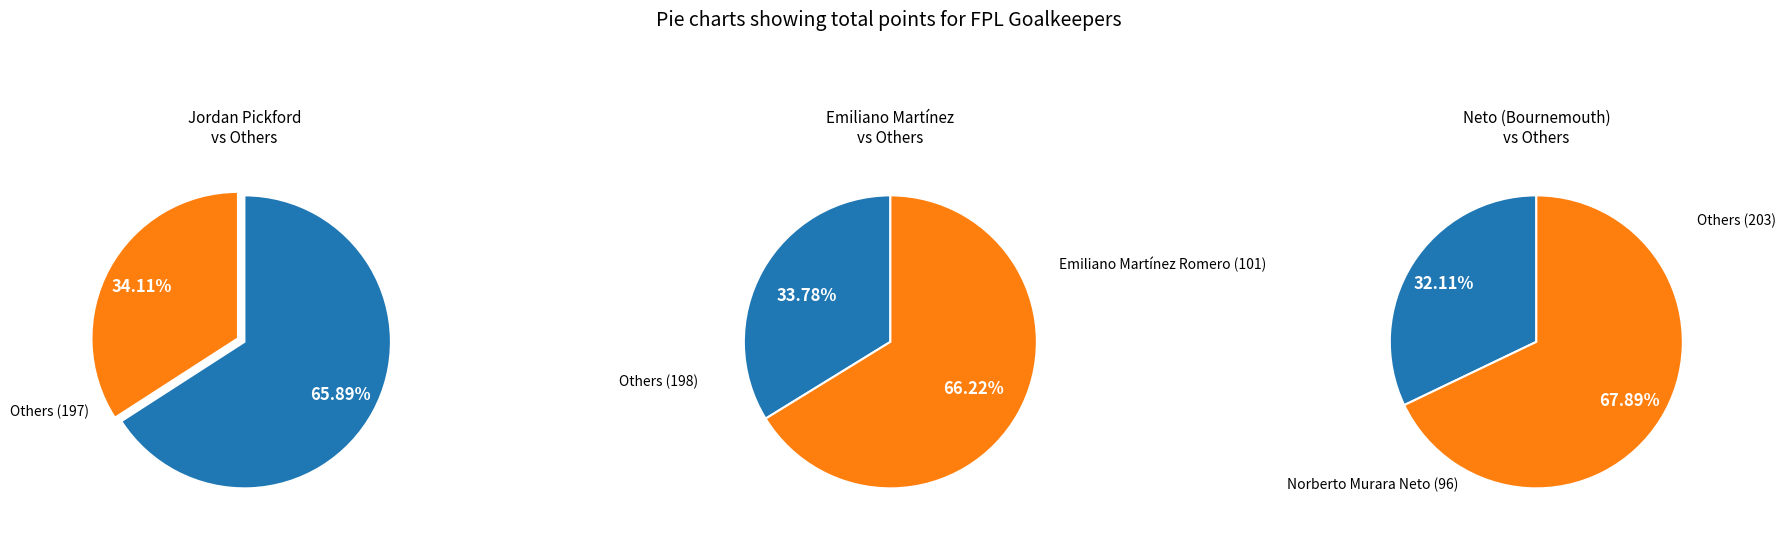

What is the largest slice in the pie chart?

Jordan Pickford